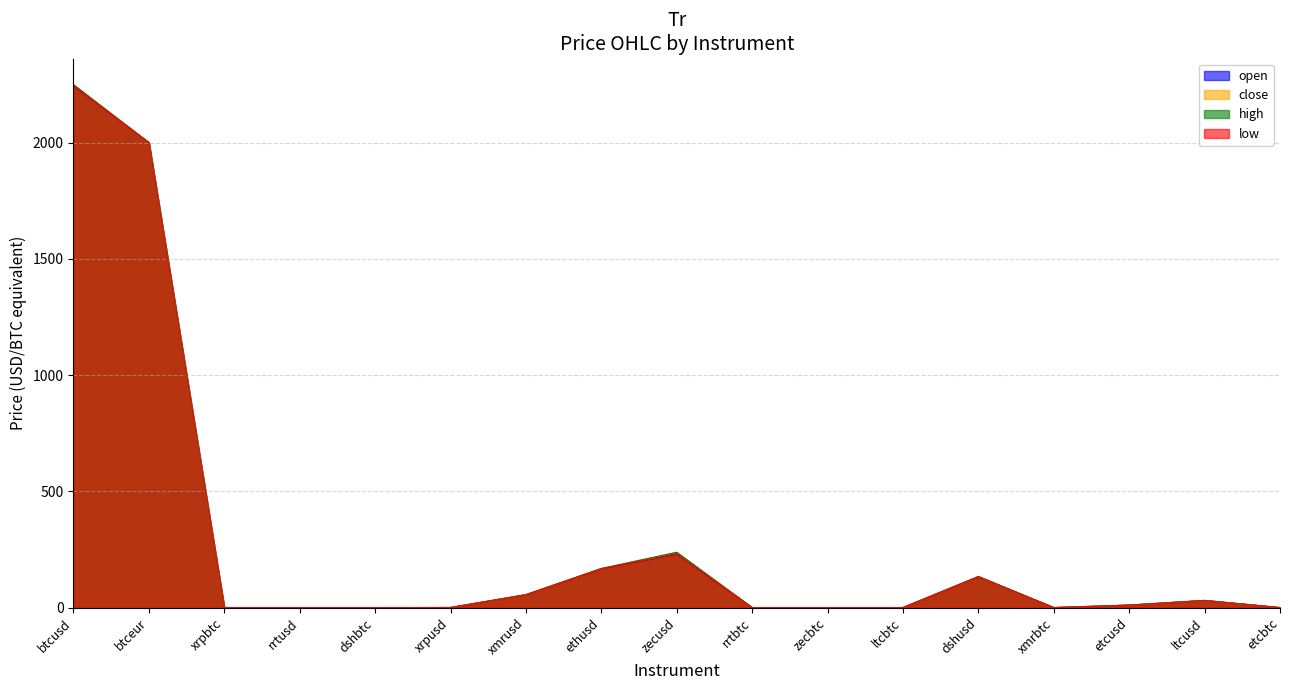

Does the chart display data point markers on the line(s)?

No